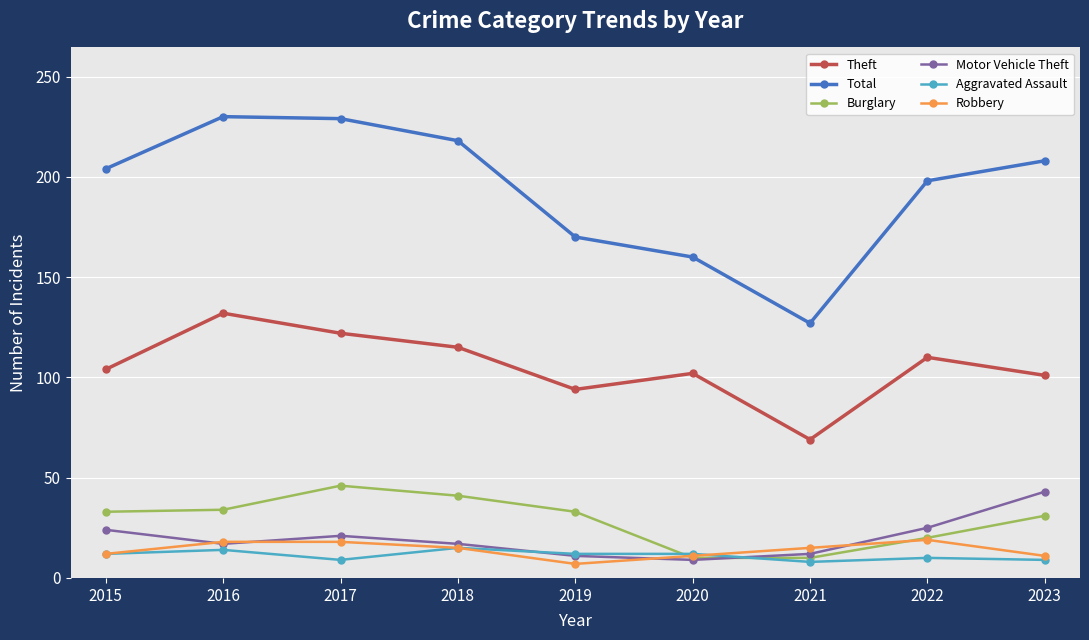

Read the Robbery value at 2015, to the nearest 10.

10